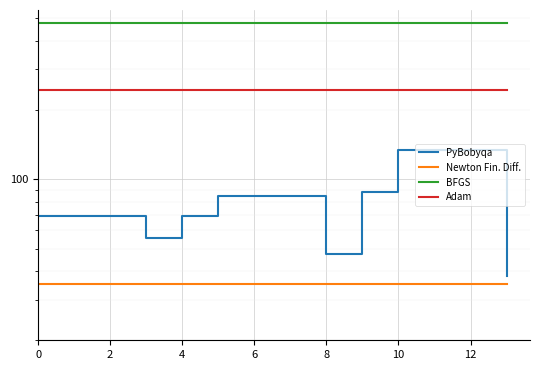

What is the value of the BFGS point at the 6th from the left?

477.2